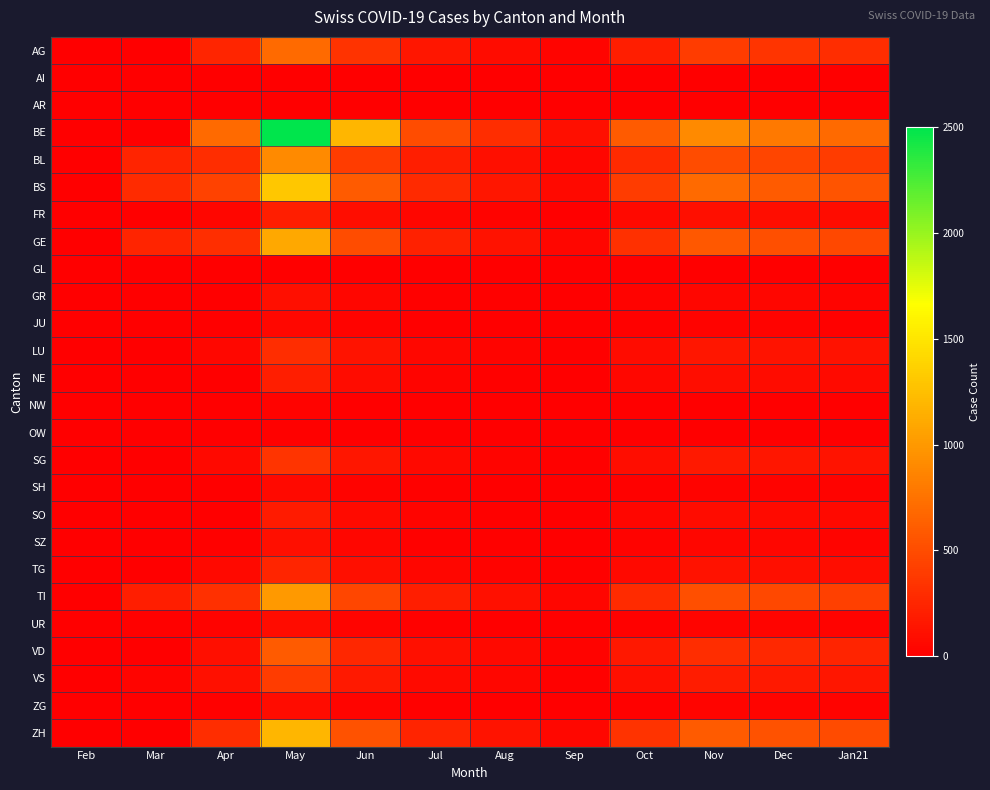

Reading left to right, list all the values displayed in this chart.

AG: Feb=0	Mar=6	Apr=249	May=700	Jun=340	Jul=150	Aug=80	Sep=30	Oct=200	Nov=400	Dec=350	Jan21=300
AI: Feb=0	Mar=0	Apr=0	May=0	Jun=0	Jul=0	Aug=0	Sep=0	Oct=0	Nov=0	Dec=0	Jan21=0
AR: Feb=0	Mar=0	Apr=0	May=0	Jun=0	Jul=0	Aug=0	Sep=0	Oct=0	Nov=0	Dec=0	Jan21=0
BE: Feb=0	Mar=0	Apr=700	May=2500	Jun=1200	Jul=500	Aug=300	Sep=100	Oct=600	Nov=900	Dec=800	Jan21=700
BL: Feb=0	Mar=242	Apr=298	May=900	Jun=400	Jul=200	Aug=100	Sep=40	Oct=280	Nov=500	Dec=450	Jan21=400
BS: Feb=0	Mar=292	Apr=434	May=1300	Jun=600	Jul=280	Aug=150	Sep=60	Oct=400	Nov=700	Dec=600	Jan21=550
FR: Feb=0	Mar=0	Apr=46	May=200	Jun=90	Jul=40	Aug=20	Sep=8	Oct=60	Nov=100	Dec=90	Jan21=80
GE: Feb=0	Mar=241	Apr=305	May=1100	Jun=500	Jul=220	Aug=120	Sep=45	Oct=320	Nov=580	Dec=520	Jan21=470
GL: Feb=0	Mar=0	Apr=0	May=0	Jun=0	Jul=0	Aug=0	Sep=0	Oct=0	Nov=0	Dec=0	Jan21=0
GR: Feb=0	Mar=0	Apr=0	May=100	Jun=40	Jul=18	Aug=10	Sep=4	Oct=25	Nov=45	Dec=40	Jan21=35
JU: Feb=0	Mar=0	Apr=0	May=50	Jun=20	Jul=9	Aug=5	Sep=2	Oct=12	Nov=22	Dec=20	Jan21=18
LU: Feb=0	Mar=0	Apr=50	May=300	Jun=130	Jul=58	Aug=30	Sep=12	Oct=80	Nov=150	Dec=130	Jan21=120
NE: Feb=0	Mar=0	Apr=0	May=200	Jun=80	Jul=35	Aug=18	Sep=7	Oct=50	Nov=90	Dec=80	Jan21=70
NW: Feb=0	Mar=0	Apr=0	May=20	Jun=8	Jul=3	Aug=2	Sep=1	Oct=5	Nov=9	Dec=8	Jan21=7
OW: Feb=0	Mar=0	Apr=0	May=15	Jun=6	Jul=3	Aug=1	Sep=1	Oct=4	Nov=7	Dec=6	Jan21=5
SG: Feb=0	Mar=0	Apr=62	May=350	Jun=150	Jul=65	Aug=35	Sep=14	Oct=90	Nov=170	Dec=150	Jan21=135
SH: Feb=0	Mar=0	Apr=0	May=60	Jun=25	Jul=11	Aug=6	Sep=2	Oct=15	Nov=28	Dec=25	Jan21=22
SO: Feb=0	Mar=0	Apr=0	May=180	Jun=75	Jul=33	Aug=17	Sep=7	Oct=45	Nov=82	Dec=73	Jan21=66
SZ: Feb=0	Mar=0	Apr=10	May=100	Jun=42	Jul=18	Aug=10	Sep=4	Oct=25	Nov=46	Dec=41	Jan21=37
TG: Feb=0	Mar=0	Apr=65	May=250	Jun=105	Jul=46	Aug=25	Sep=10	Oct=65	Nov=118	Dec=106	Jan21=95
TI: Feb=0	Mar=202	Apr=314	May=1000	Jun=460	Jul=200	Aug=110	Sep=42	Oct=290	Nov=520	Dec=470	Jan21=420
UR: Feb=0	Mar=11	Apr=26	May=80	Jun=33	Jul=14	Aug=8	Sep=3	Oct=18	Nov=33	Dec=30	Jan21=27
VD: Feb=0	Mar=0	Apr=104	May=600	Jun=260	Jul=115	Aug=62	Sep=24	Oct=165	Nov=298	Dec=268	Jan21=240
VS: Feb=0	Mar=35	Apr=112	May=400	Jun=170	Jul=75	Aug=40	Sep=16	Oct=105	Nov=190	Dec=171	Jan21=153
ZG: Feb=0	Mar=0	Apr=12	May=80	Jun=33	Jul=14	Aug=8	Sep=3	Oct=18	Nov=33	Dec=30	Jan21=27
ZH: Feb=0	Mar=0	Apr=300	May=1200	Jun=540	Jul=238	Aug=128	Sep=49	Oct=335	Nov=605	Dec=544	Jan21=490